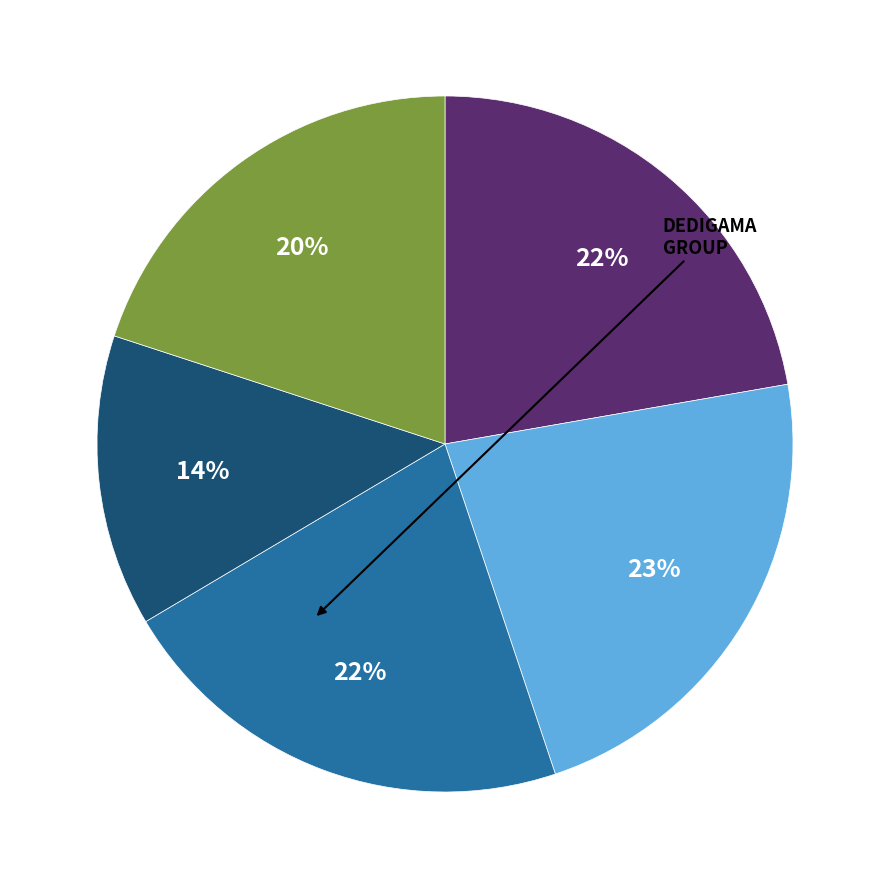

To the nearest percent, what is the difference between the largest and smallest slice percentages?

9%